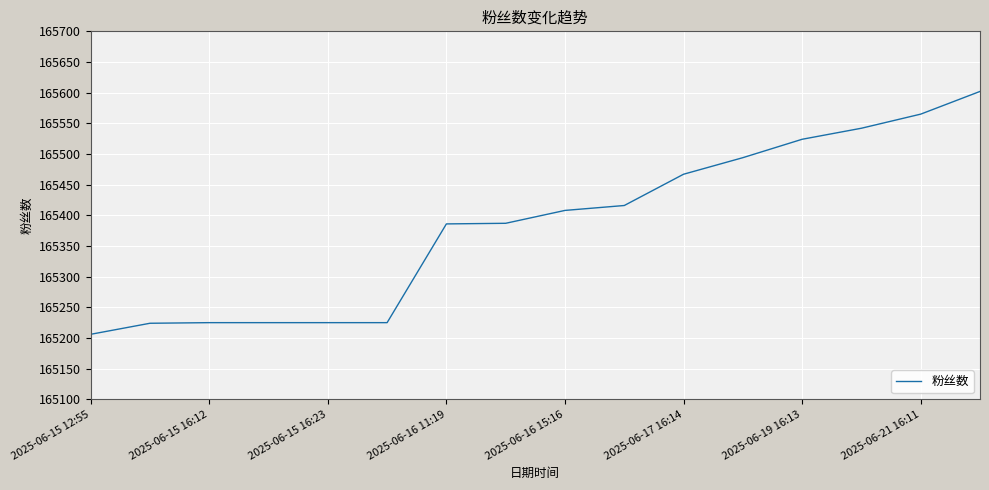

What is the greatest value displayed?

165602